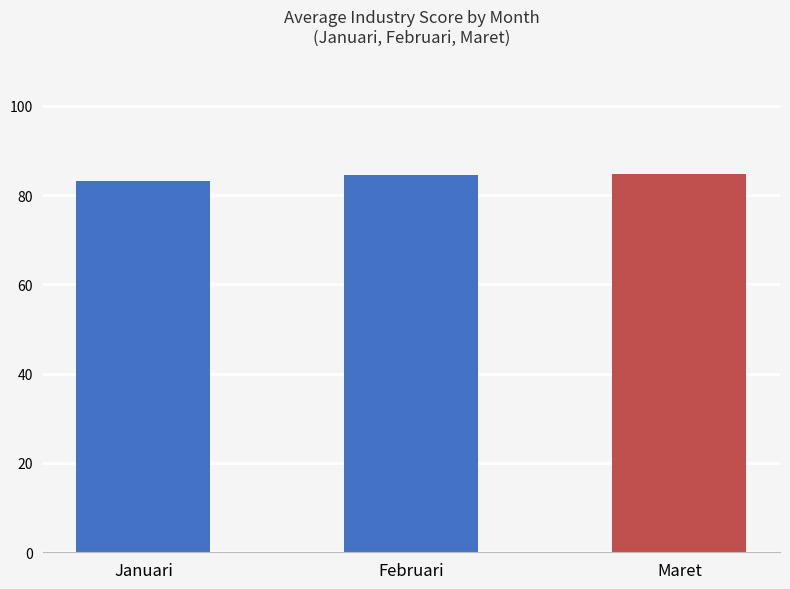

What is the ratio of the value at Maret to the value at Februari?

1.0